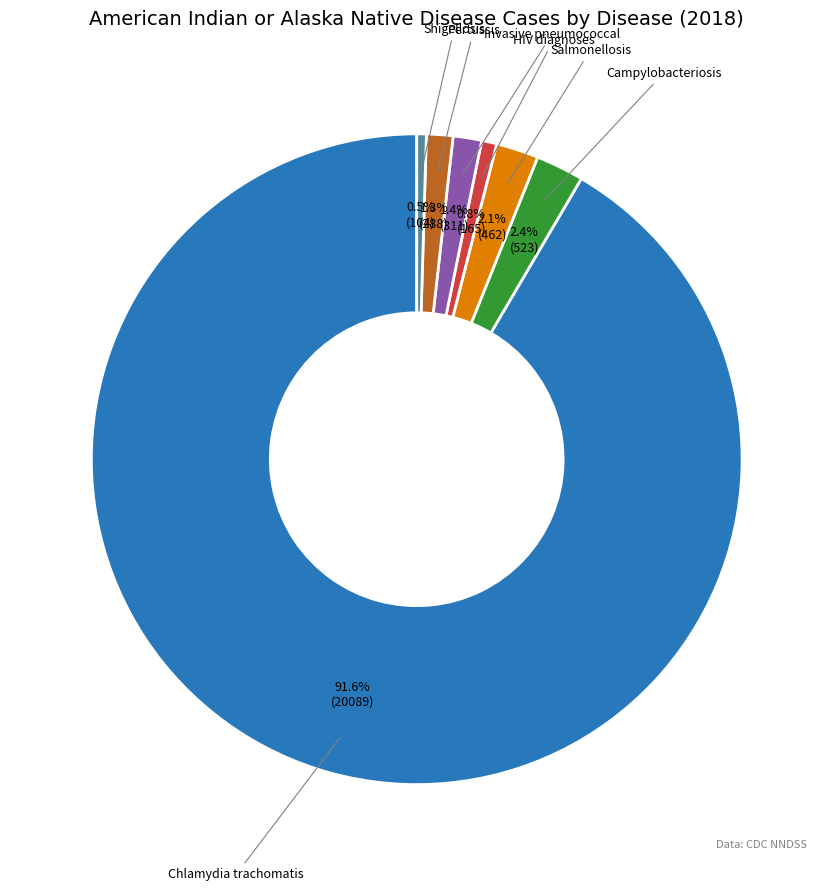

What is the largest slice in the pie chart?

Chlamydia trachomatis